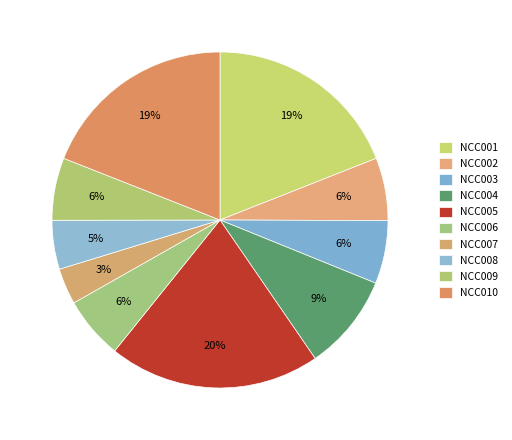

What percentage is NOT represented by NCC007?

96.5%